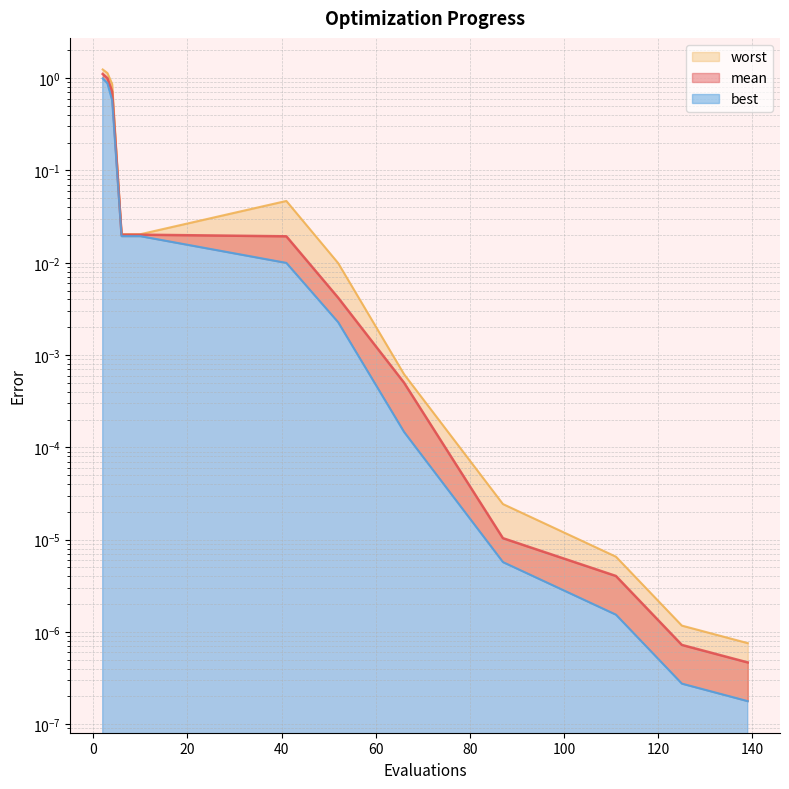

Rank the series by their average value, from lowest to highest.

best, mean, worst